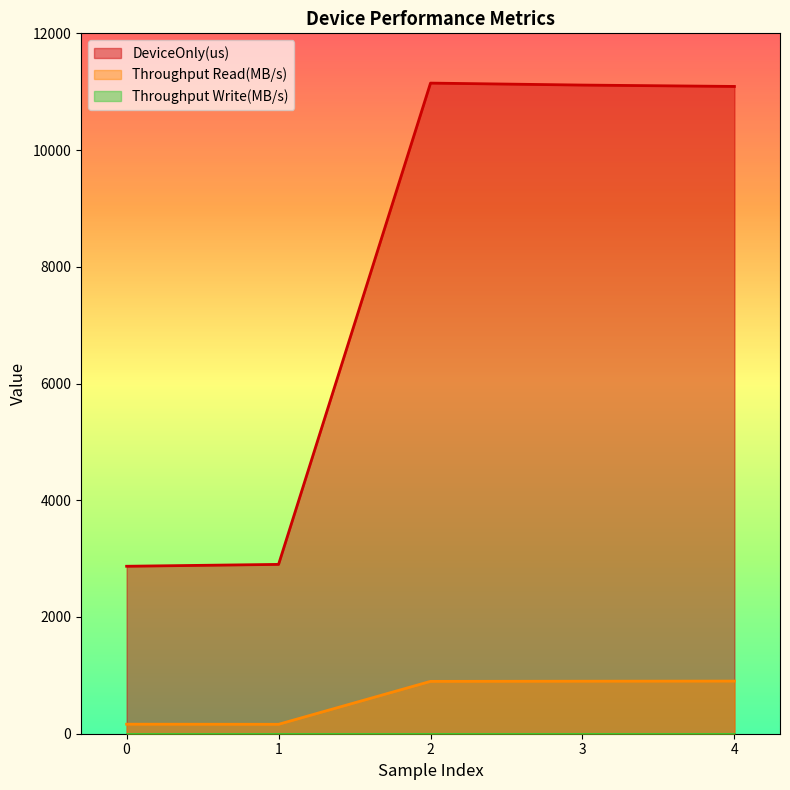

At which category is the sum across all series the highest?

2